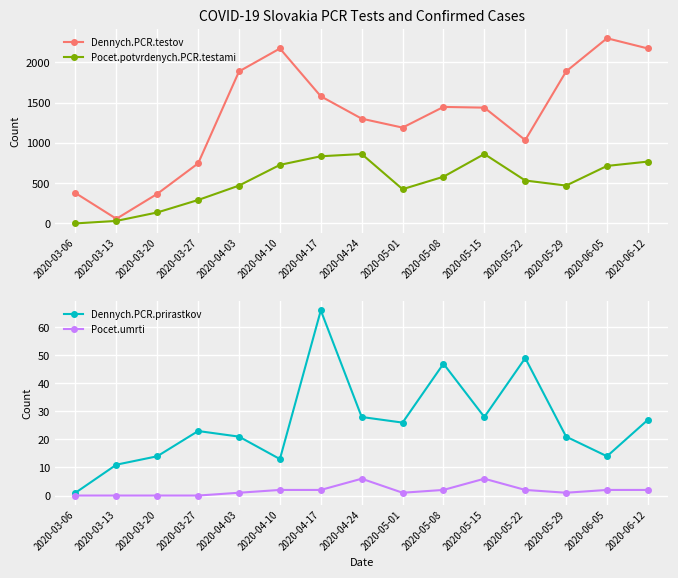

Is it true that Pocet.umrti equals 6 at 2020-05-15?

True